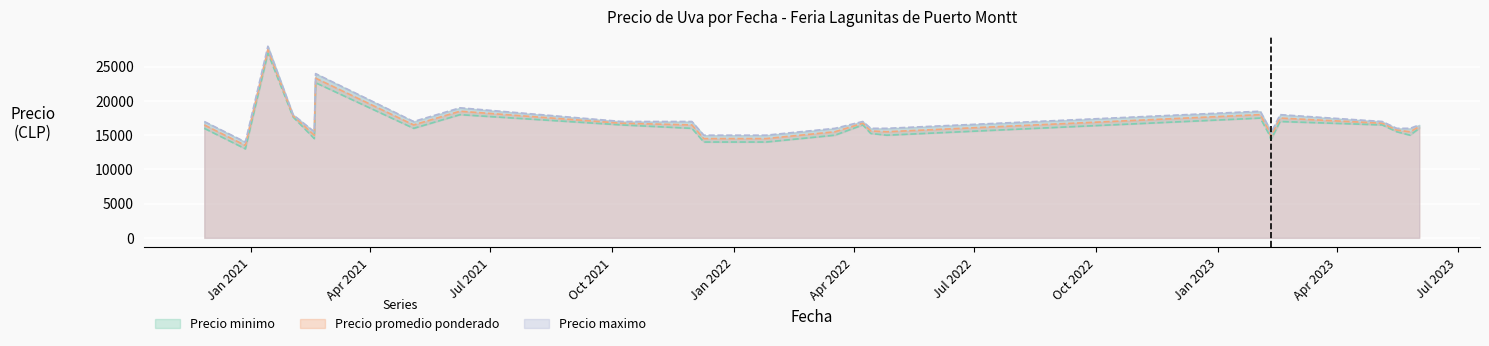

Which has a higher value, 21 or 26?

26